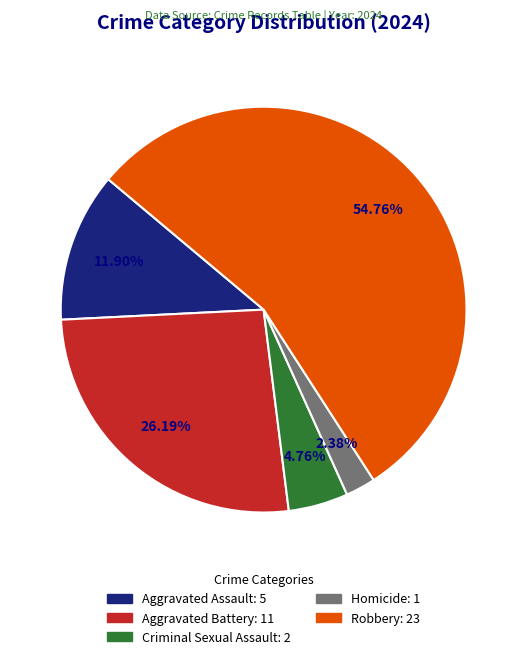

Rank the categories by value from highest to lowest.

Robbery, Aggravated Battery, Aggravated Assault, Criminal Sexual Assault, Homicide